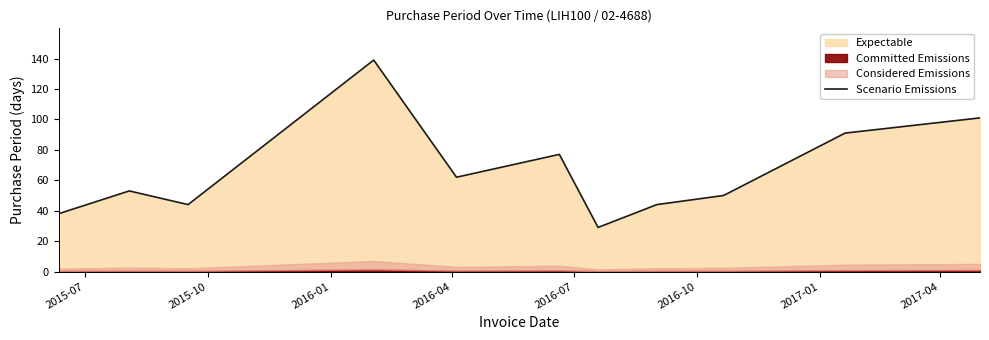

What is the maximum value for Scenario Emissions?

139